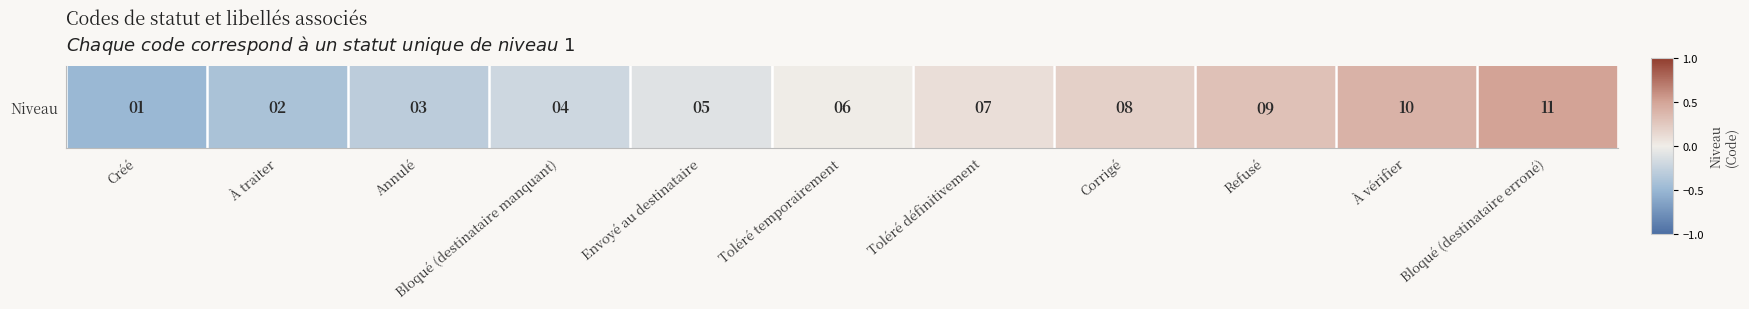

What is the difference between the maximum and minimum values?

1.0